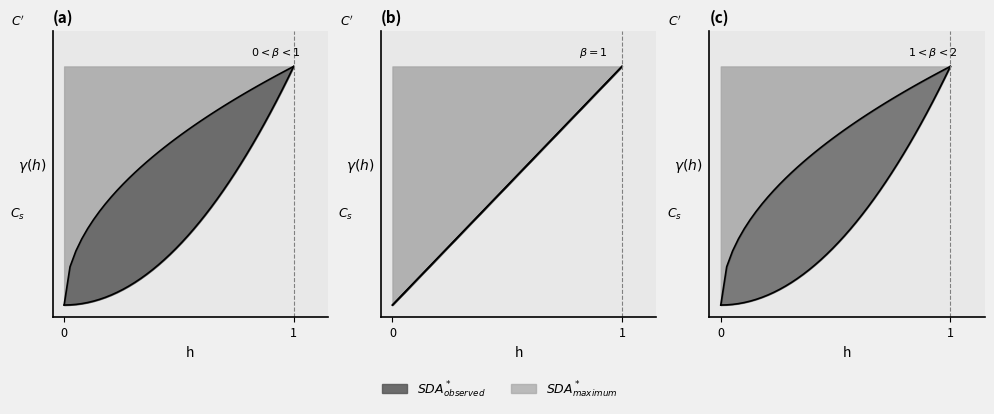

True or false: Y has a value of 0.2 at 32.

False